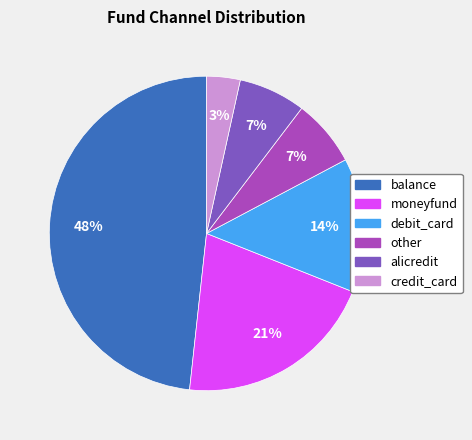

To the nearest percent, what is the combined percentage of other and moneyfund?

28%